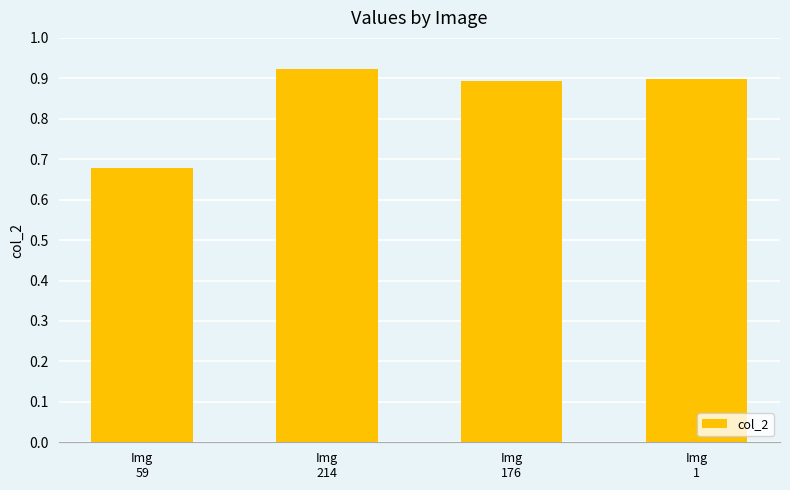

Count the values in the range 0 to 1.

4